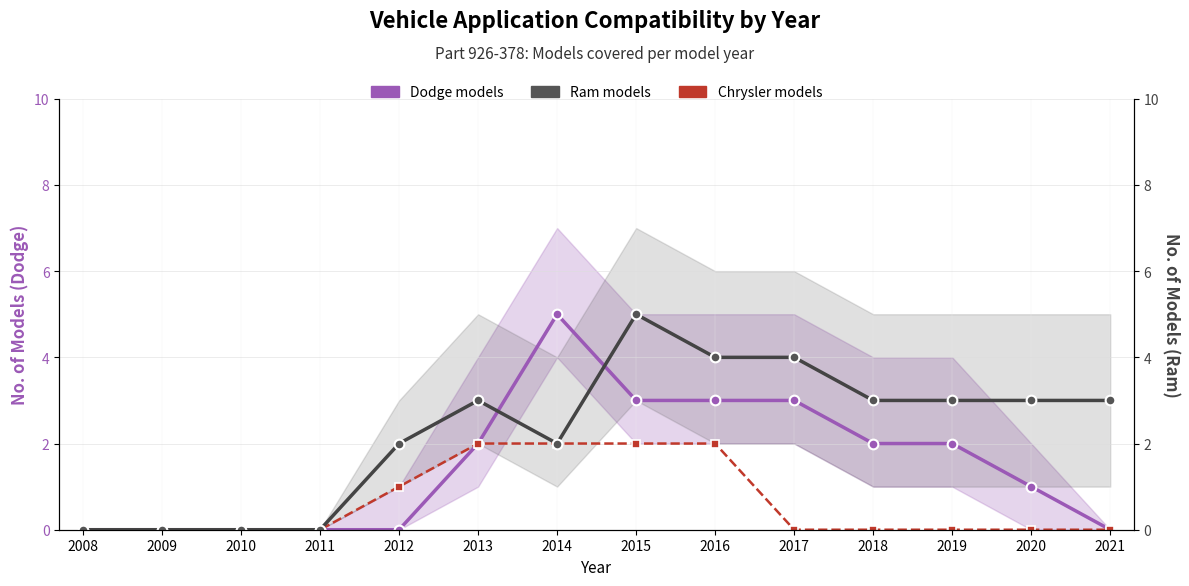

Where is Ram models nearest to the value 2?

2012